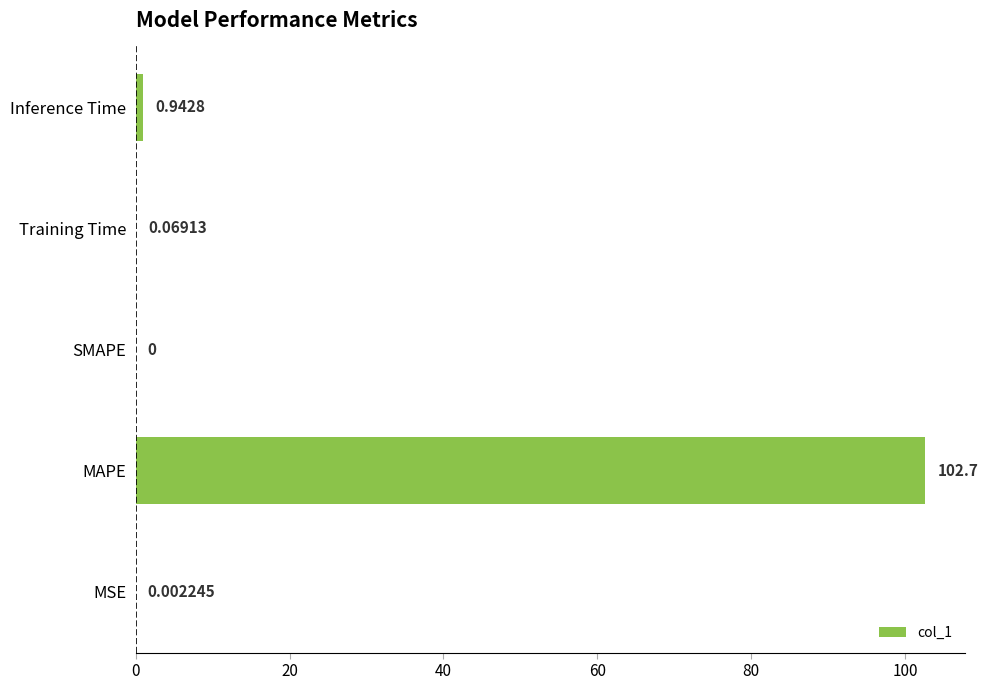

At which label is the value closest to 51?

Inference Time